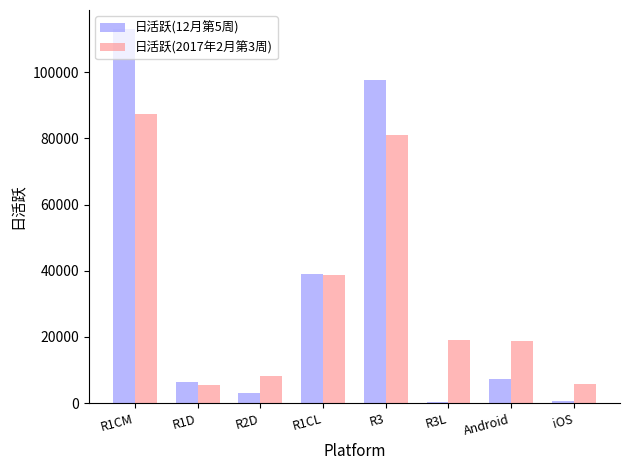

List the series in order of their peak value, highest first.

日活跃(12月第5周), 日活跃(2017年2月第3周)